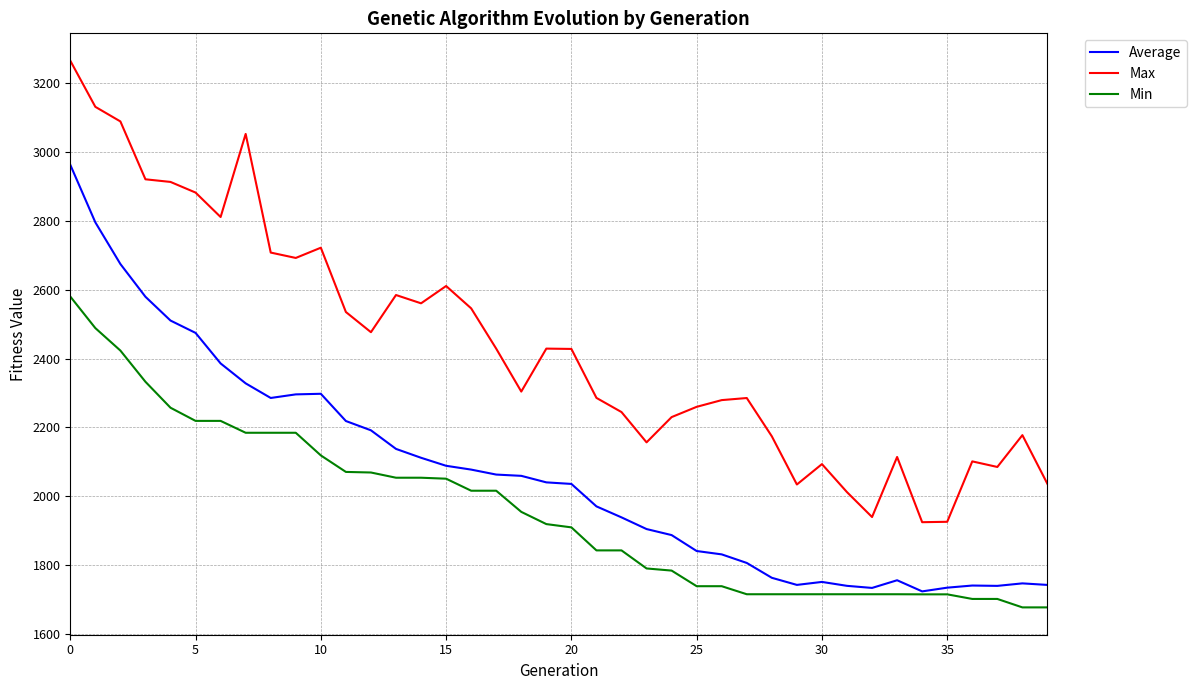

What is the highest value of the Min series?

2580.5